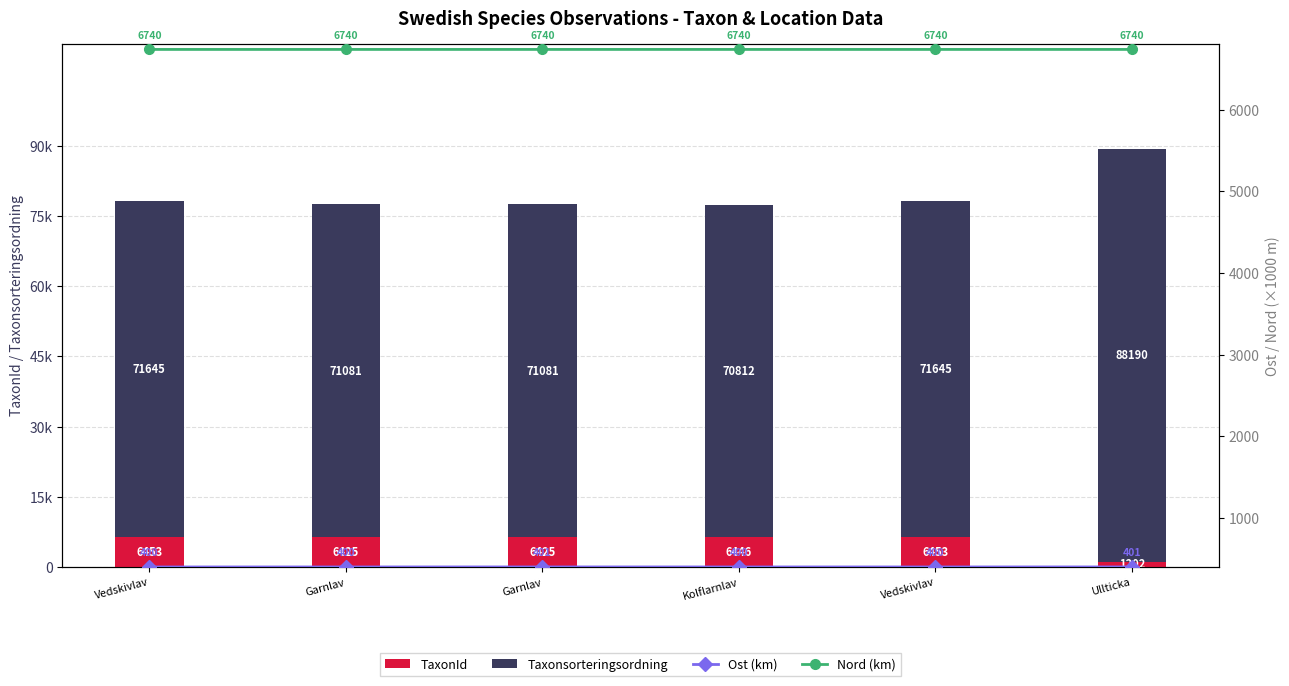

Is it true that Taxonsorteringsordning equals 32512.0 at Ullticka?

False